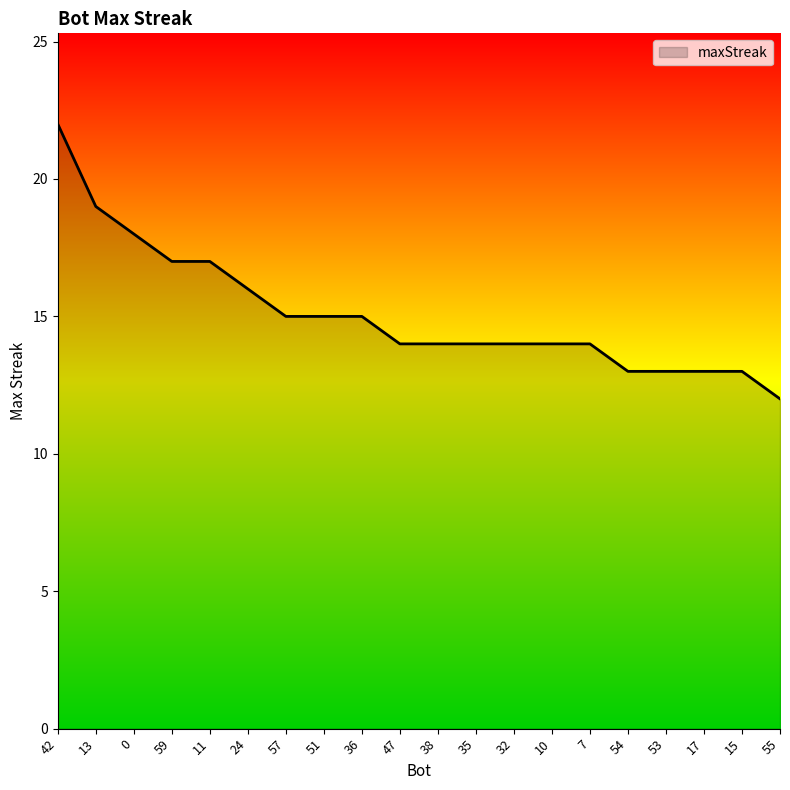

What is the ratio of the value at 57 to the value at 51?

1.0